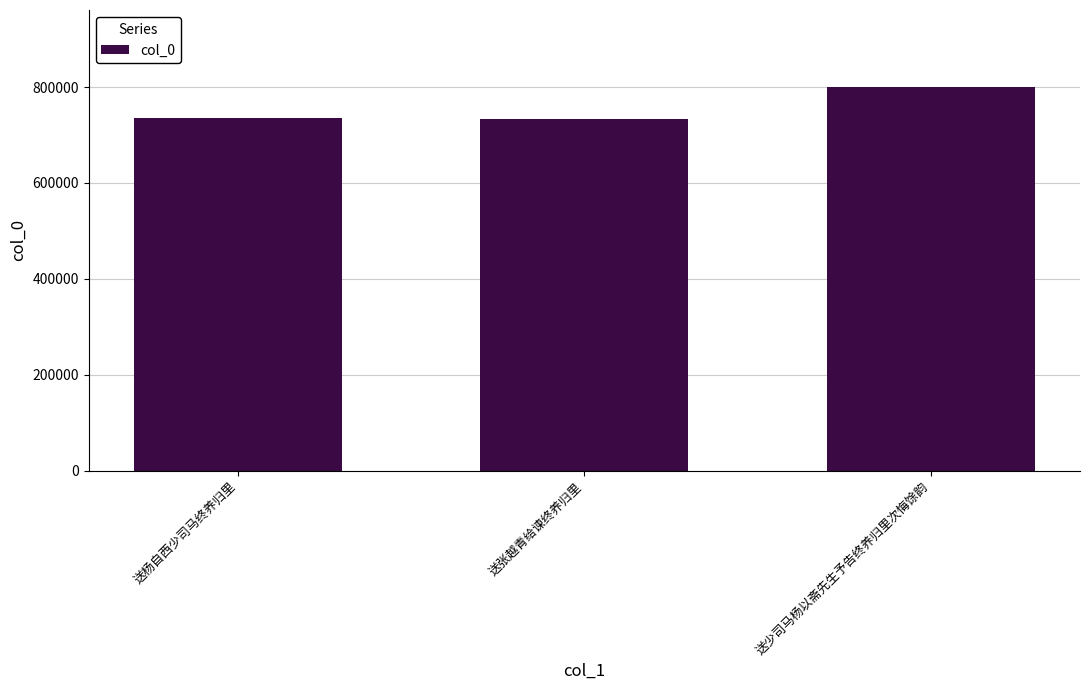

What is the greatest value displayed?

800700